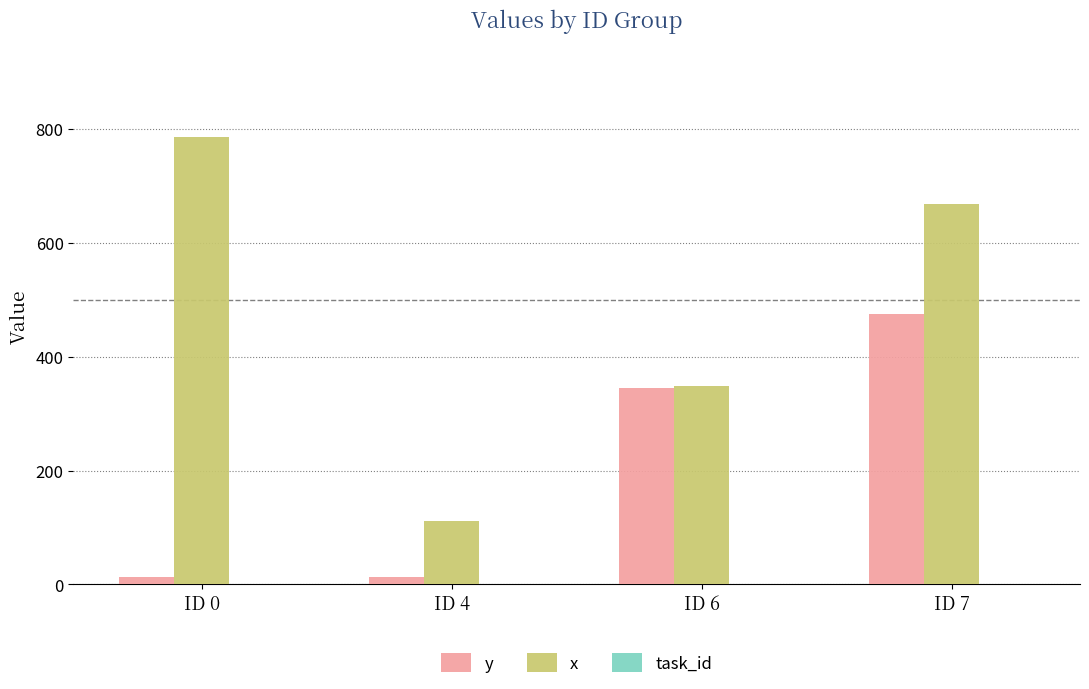

The value of x at ID 7 is 668. True or false?

True